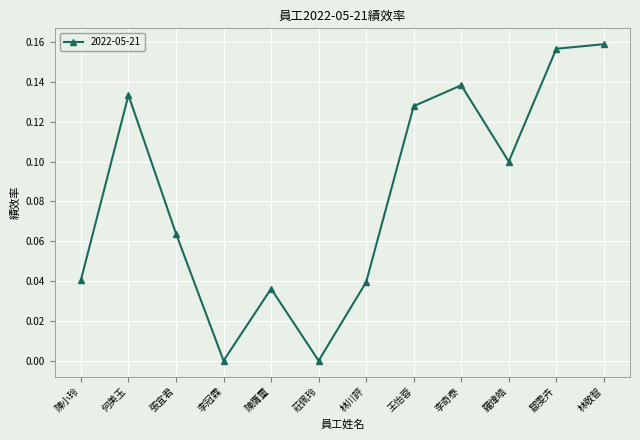

The chart shows a value of 0.1 at 陳小玲. True or false?

False